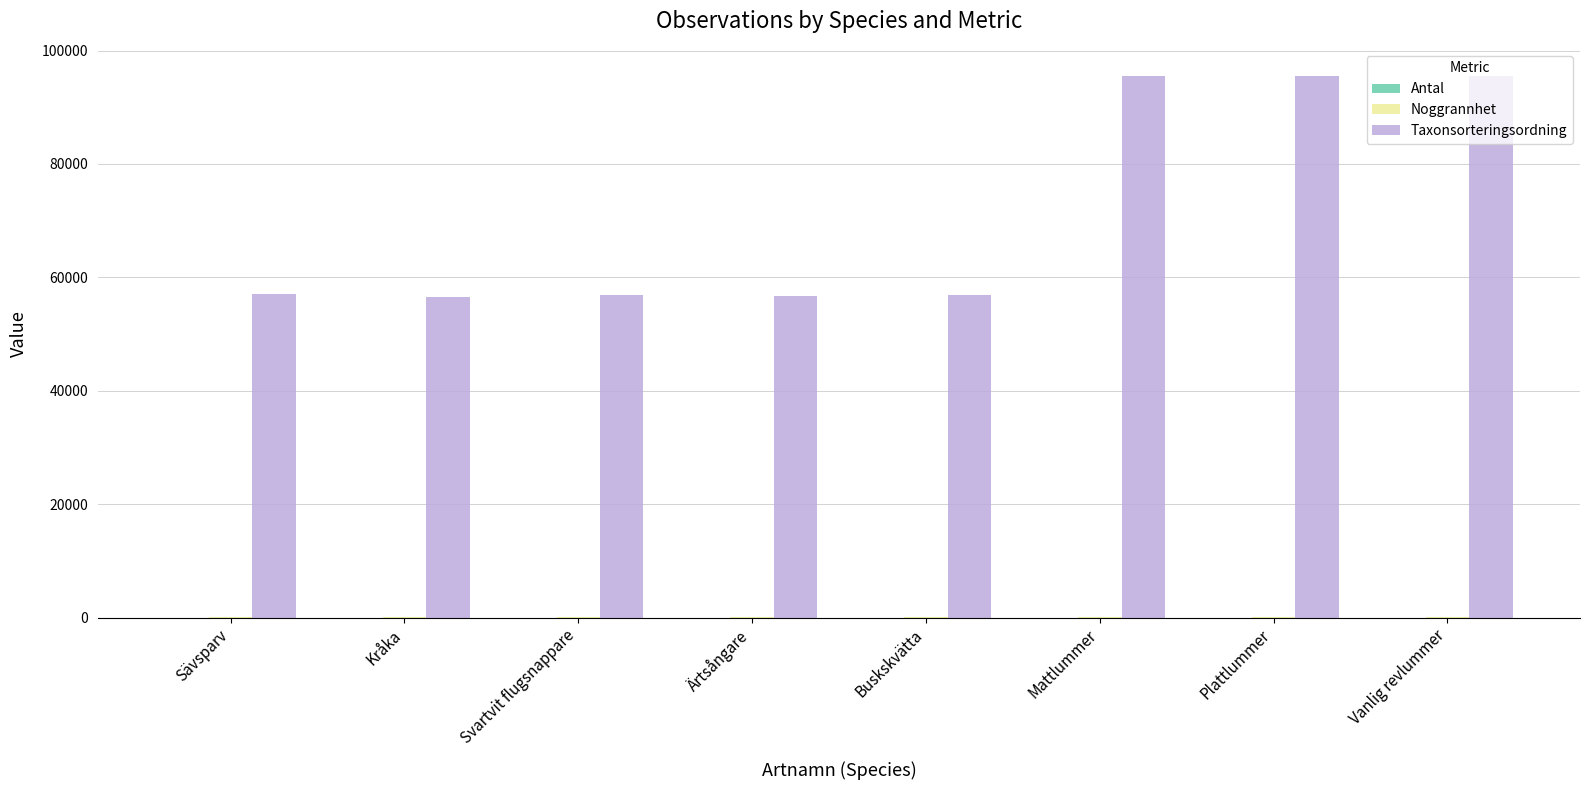

What is the maximum value shown in the chart?

95525